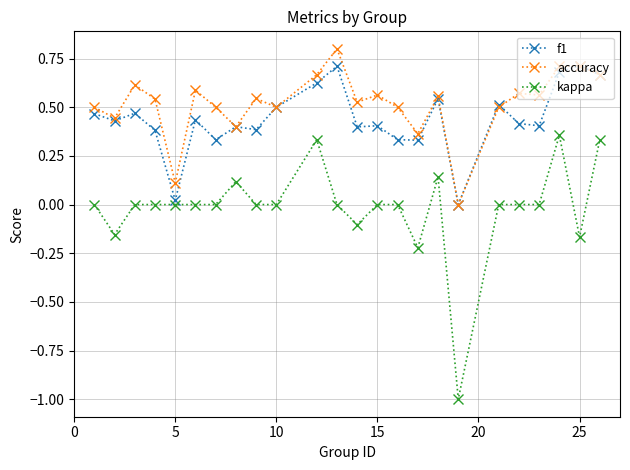

Which series has the largest range (max minus min)?

kappa